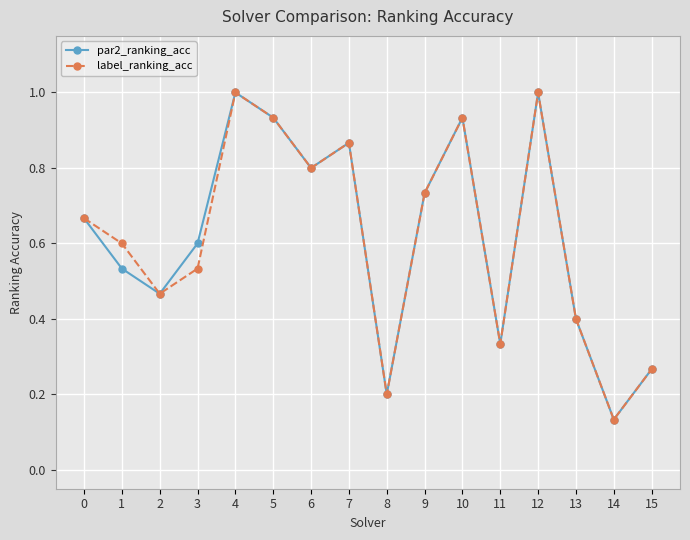

What is the approximate value of label_ranking_acc at 13?

0.4